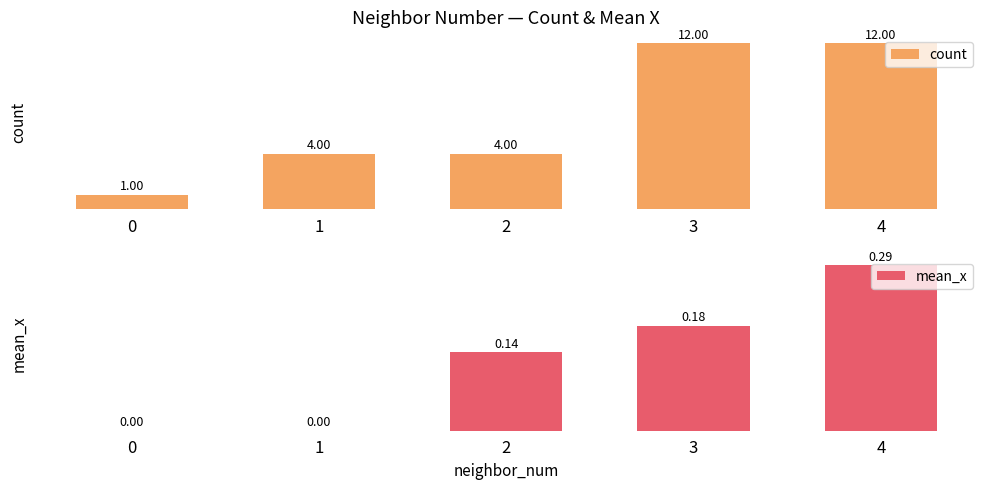

What is the approximate value of count at 4?

12.0